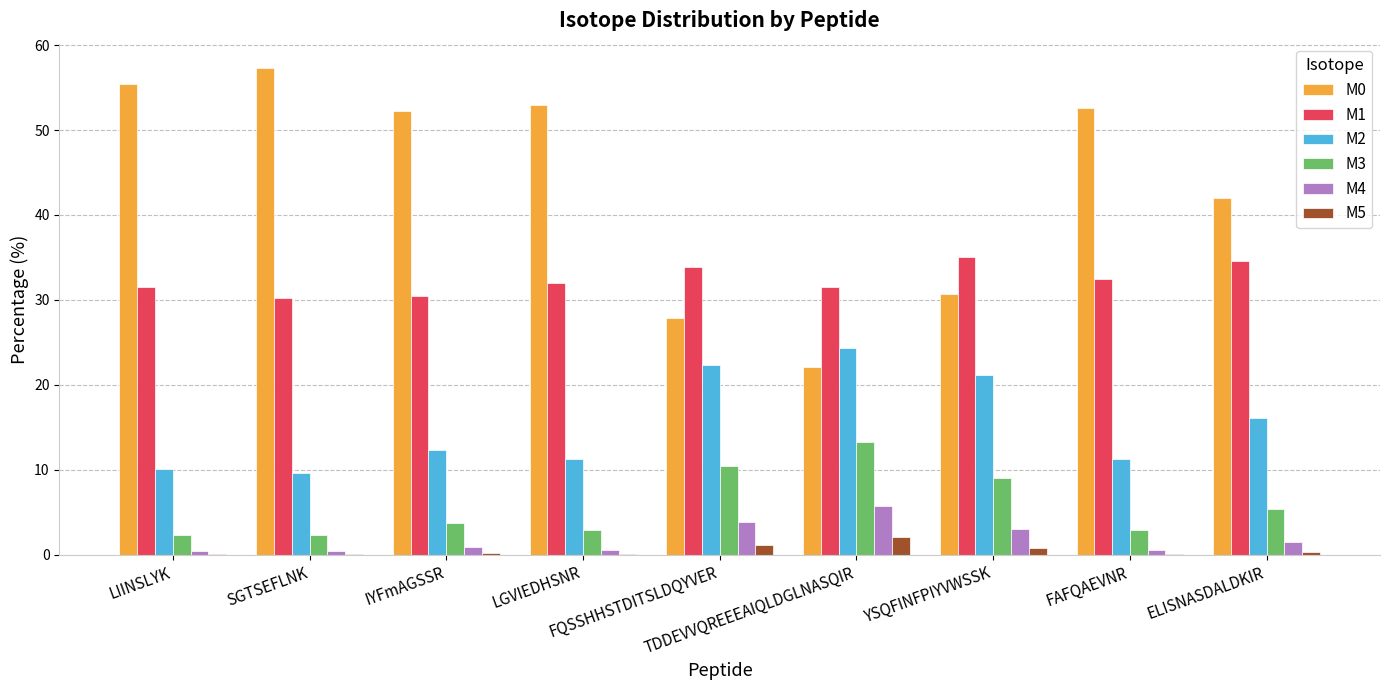

What is the highest value of the M1 series?

35.0